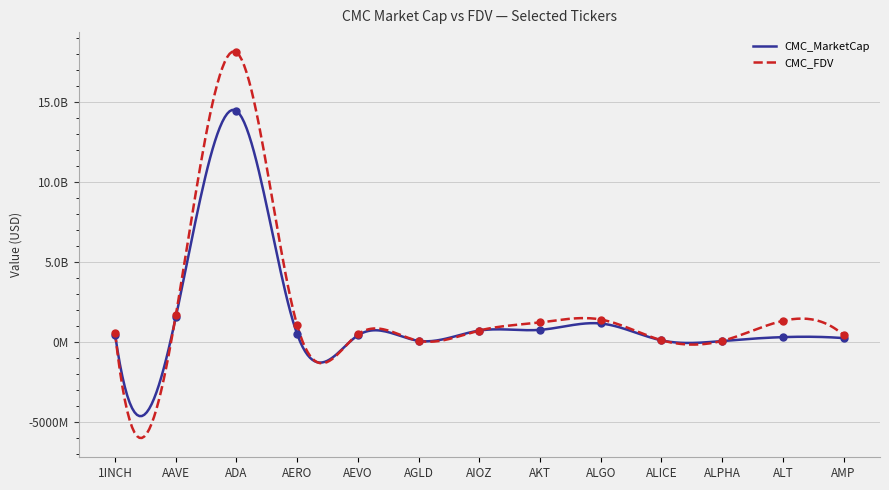

Is the value of CMC_MarketCap at AGLD greater than the value of CMC_FDV at ALICE?

No